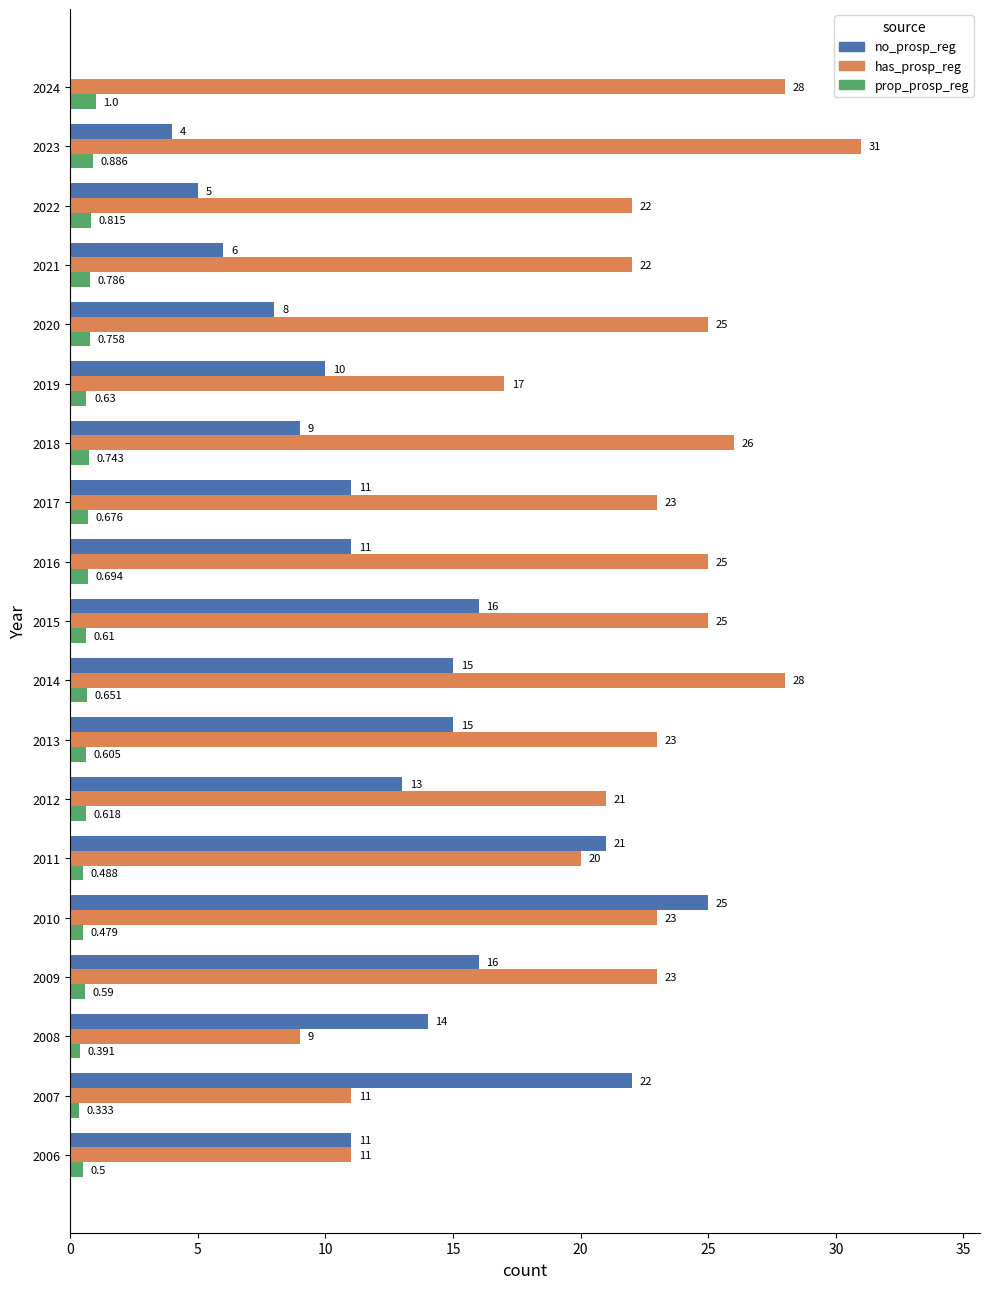

Which category has the highest value across all series?

2023